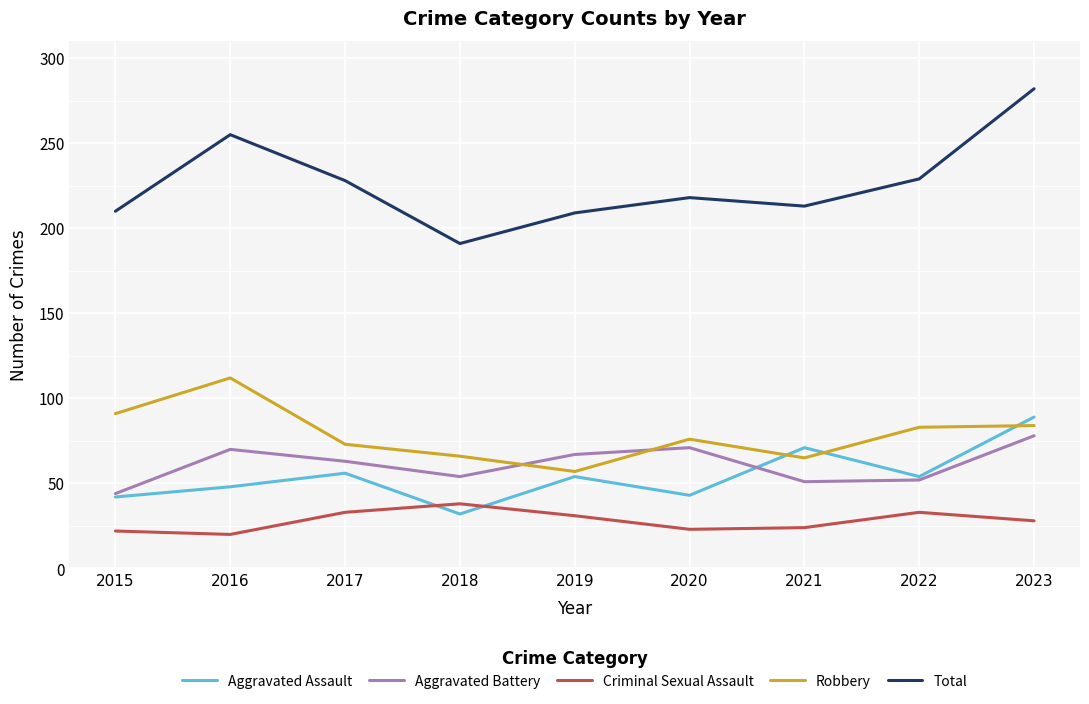

Is it true that Robbery equals 33 at 2020?

False